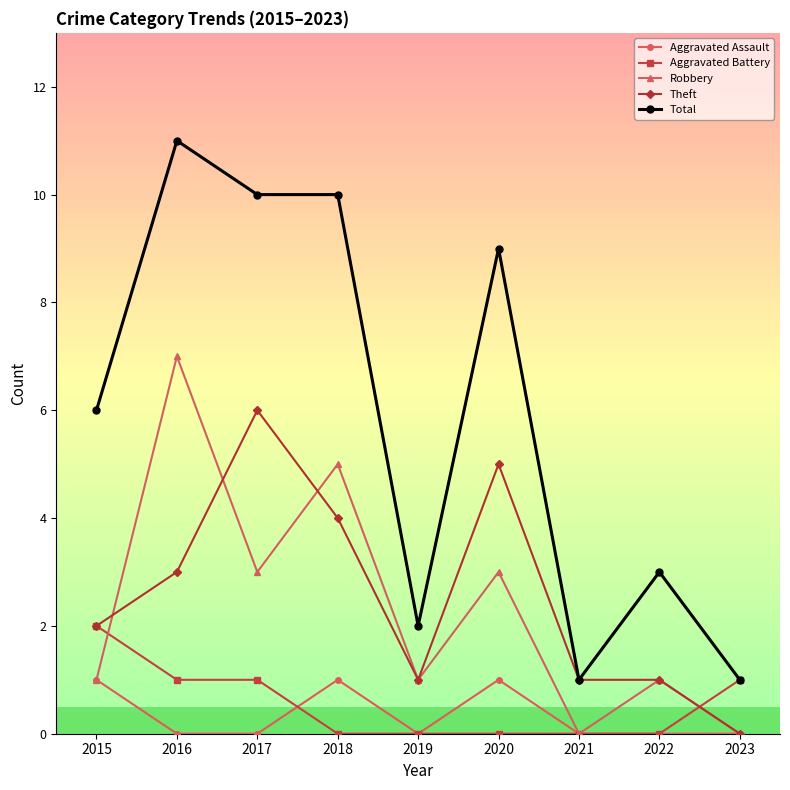

Reading right to left, what are all the values shown in this chart?

Aggravated Assault: 2023=0	2022=0	2021=0	2020=1	2019=0	2018=1	2017=0	2016=0	2015=1
Aggravated Battery: 2023=1	2022=0	2021=0	2020=0	2019=0	2018=0	2017=1	2016=1	2015=2
Robbery: 2023=0	2022=1	2021=0	2020=3	2019=1	2018=5	2017=3	2016=7	2015=1
Theft: 2023=0	2022=1	2021=1	2020=5	2019=1	2018=4	2017=6	2016=3	2015=2
Total: 2023=1	2022=3	2021=1	2020=9	2019=2	2018=10	2017=10	2016=11	2015=6